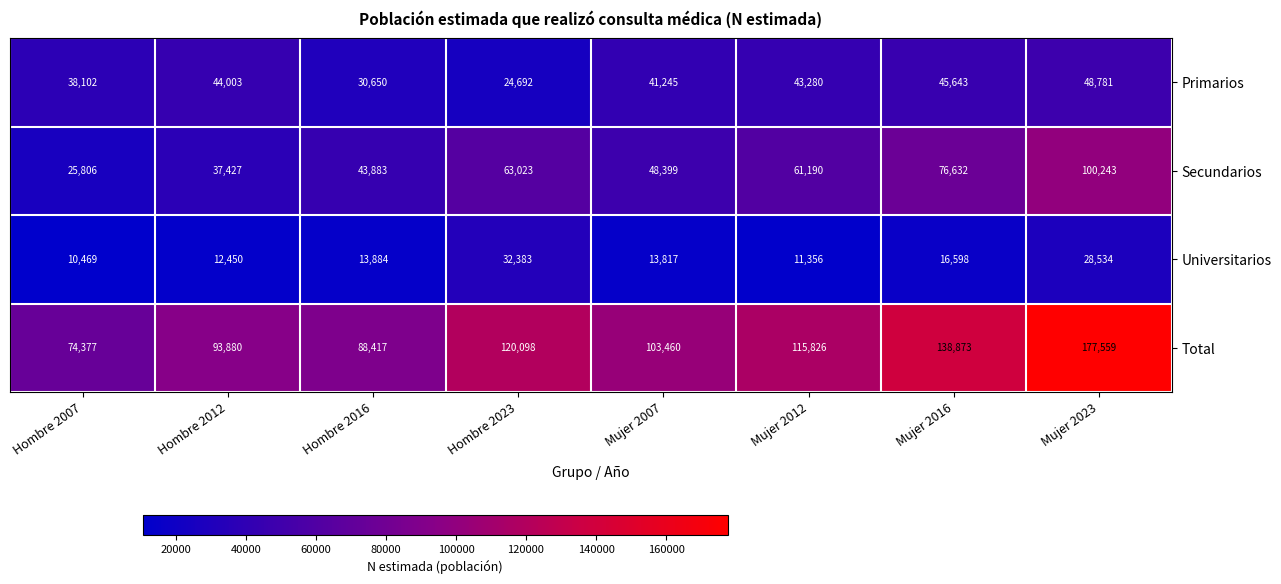

Where does the Secundarios series first go above 61190?

Hombre 2023